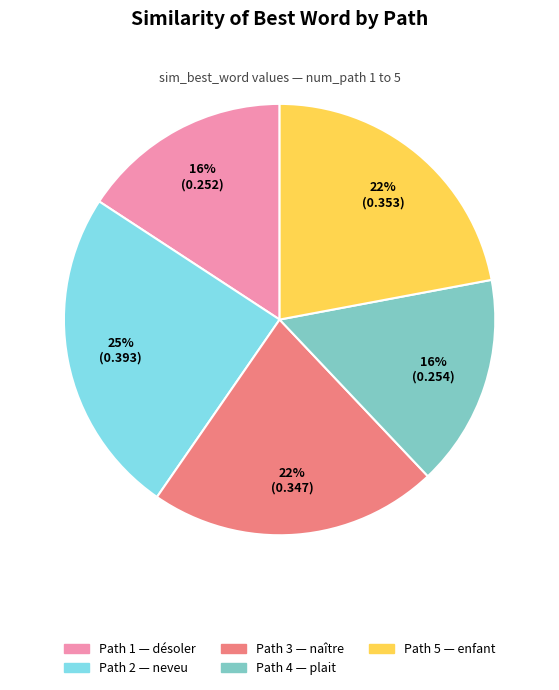

Is there any slice that represents more than half of the pie?

No